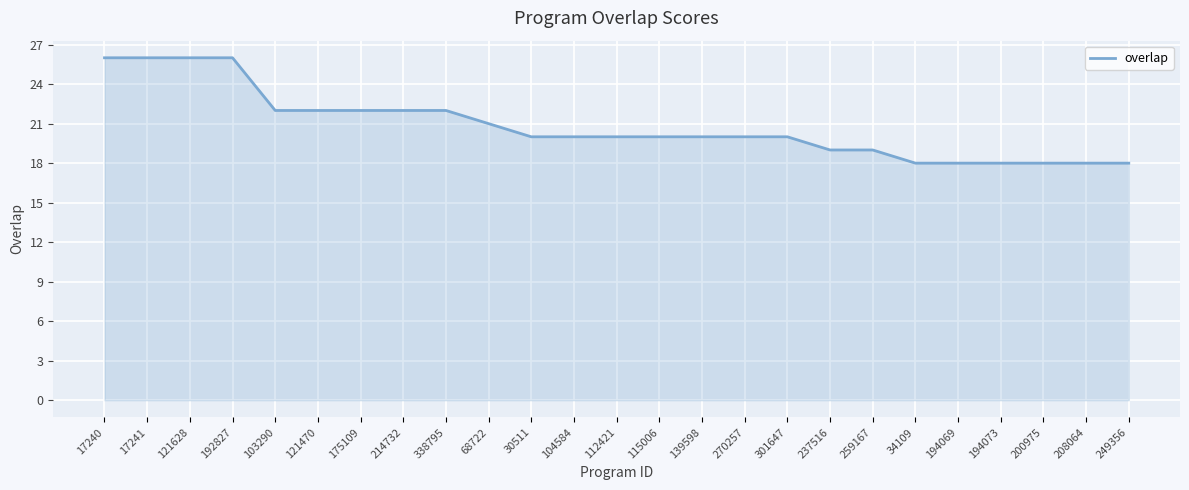

What is the greatest value displayed?

26